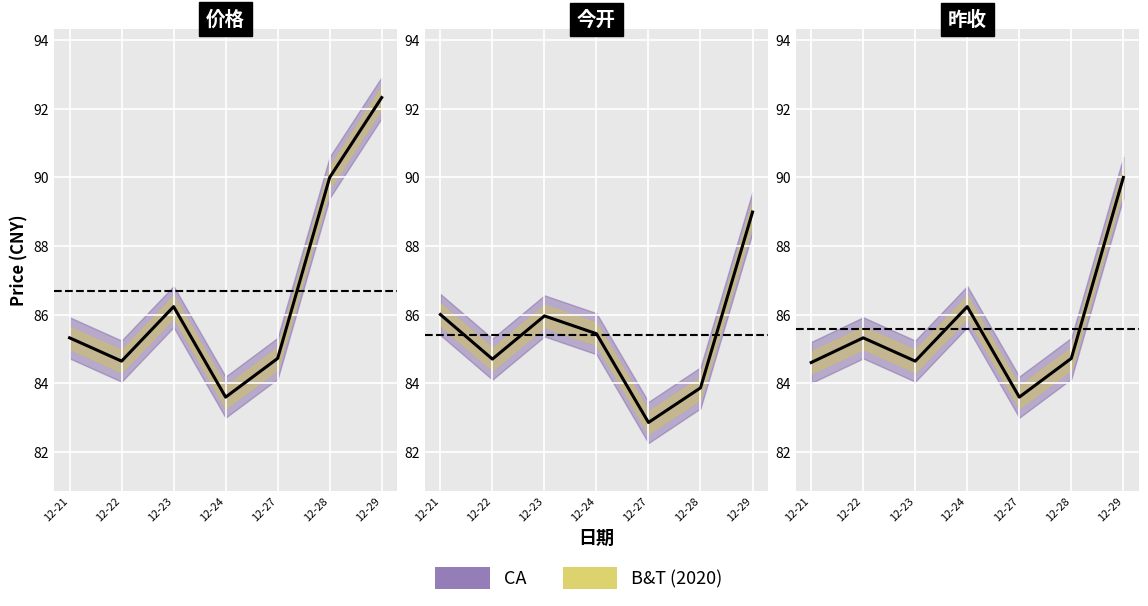

Which label corresponds to the largest value in the chart?

12-29